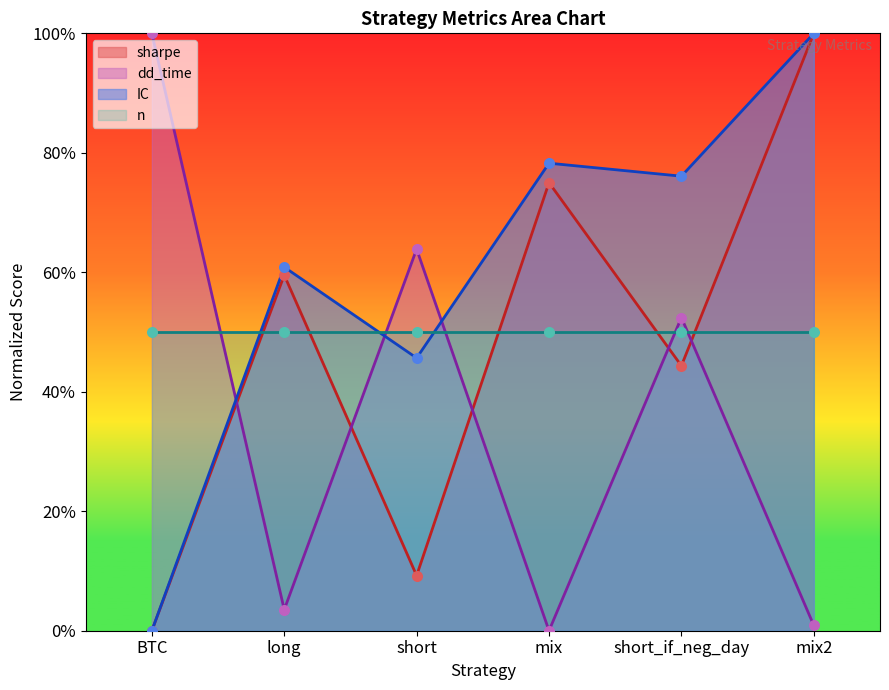

Which series reaches the maximum Y coordinate?

sharpe